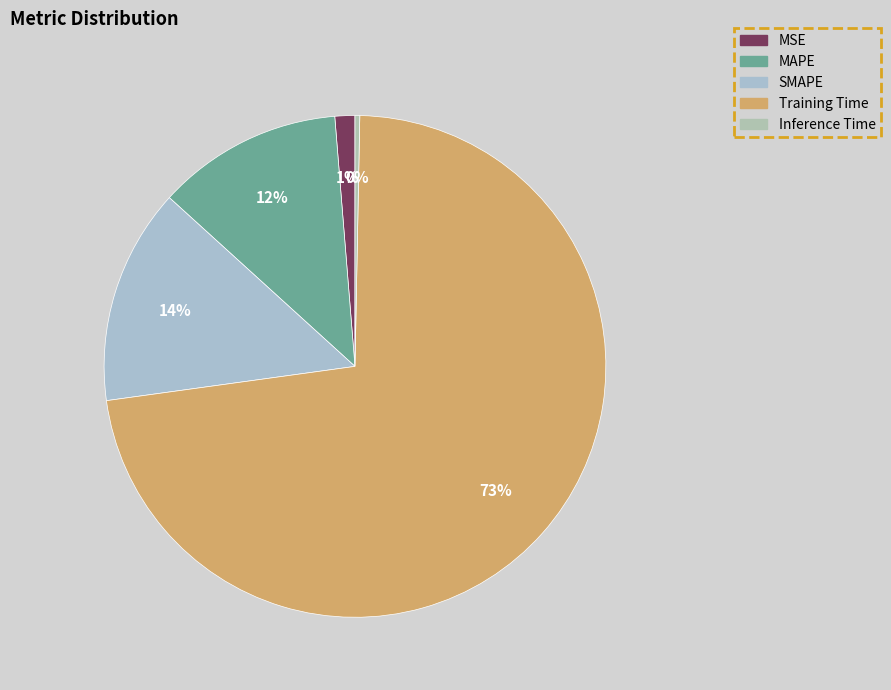

To the nearest percent, what is the difference between the Inference Time and MAPE slice percentages?

12%